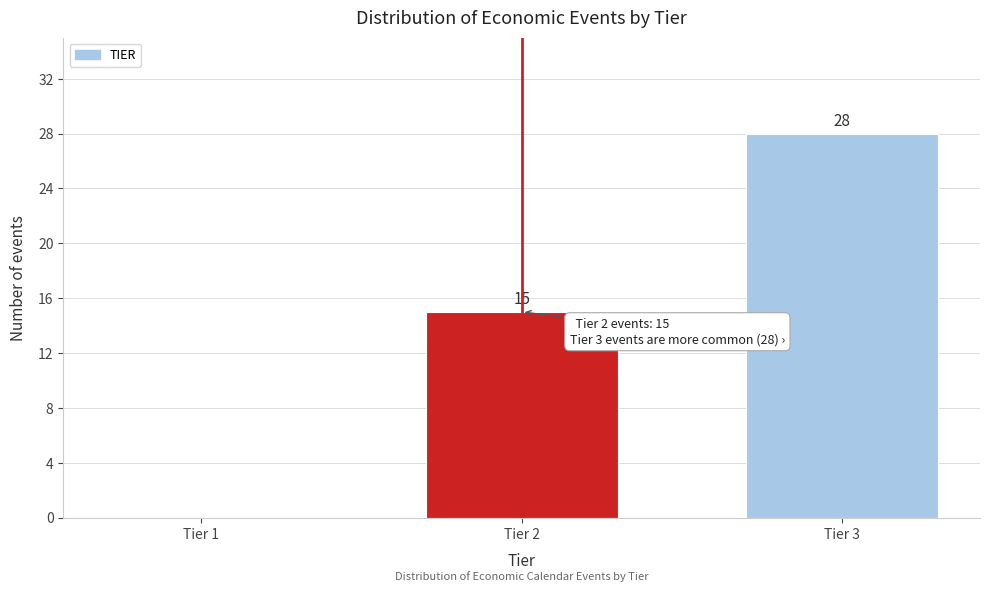

Reading left to right, extract all data points from this chart.

Tier 1=0	Tier 2=15	Tier 3=28